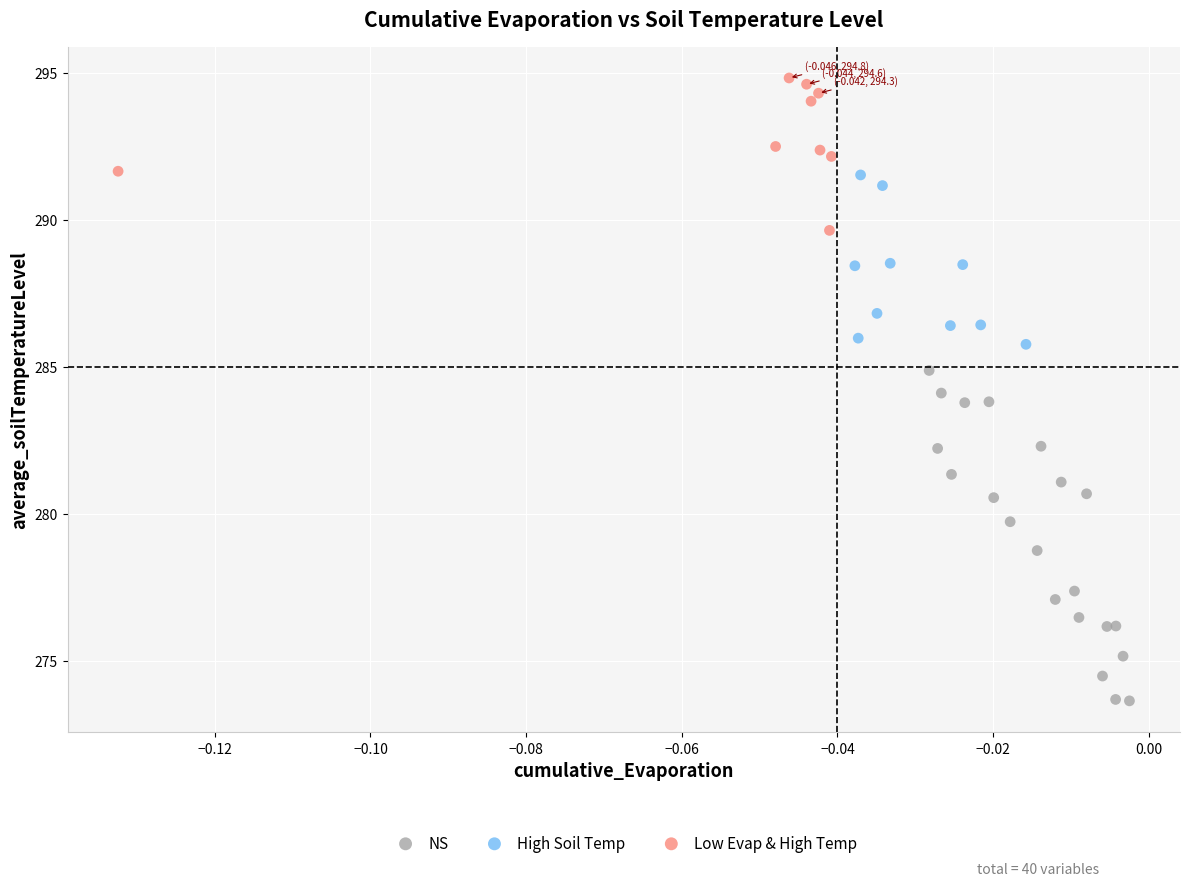

Which series reaches the minimum Y coordinate?

NS